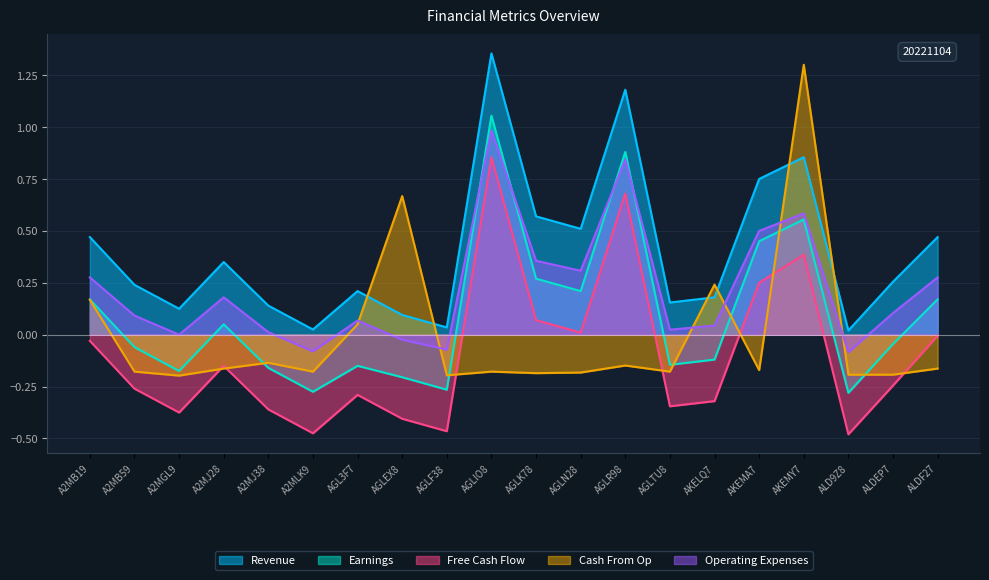

Which series has the largest total across all categories?

Revenue